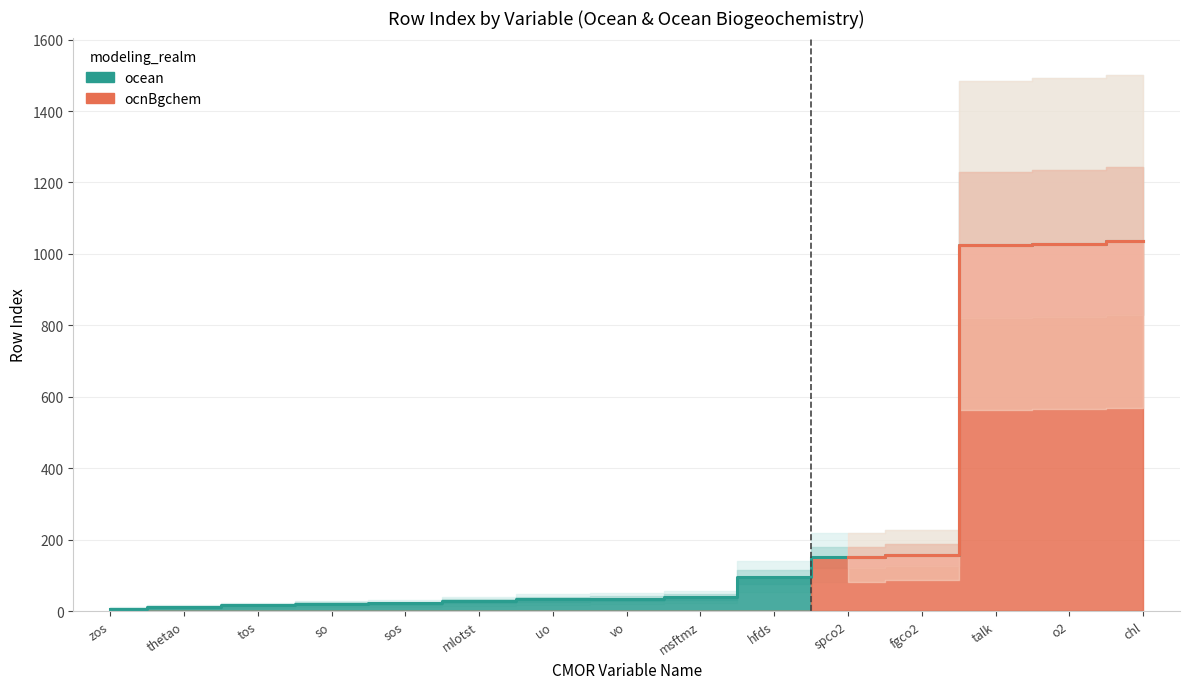

True or false: the data has more than 2 interior local peaks.

False